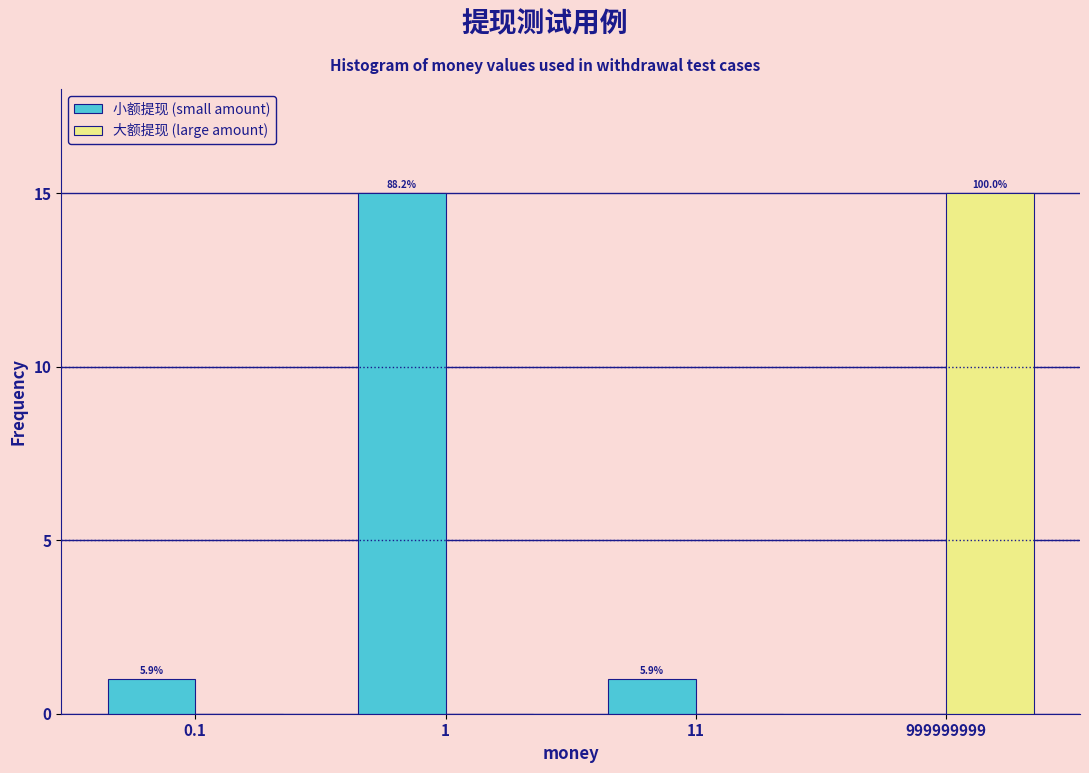

How many groups of bars are there?

4